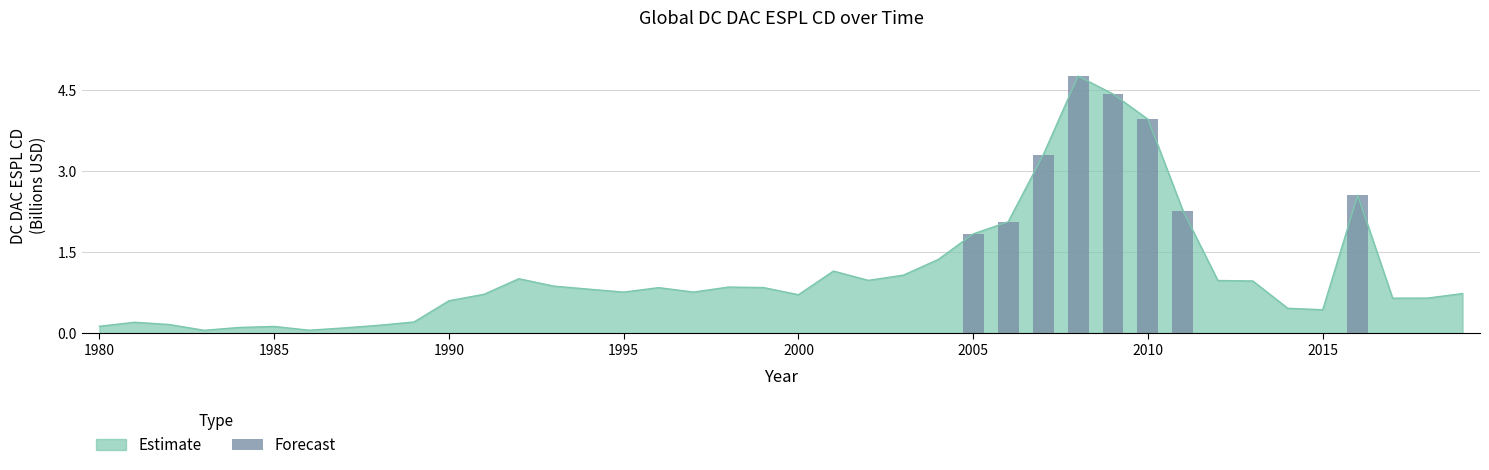

What is the highest value of the Estimate series?

4.8